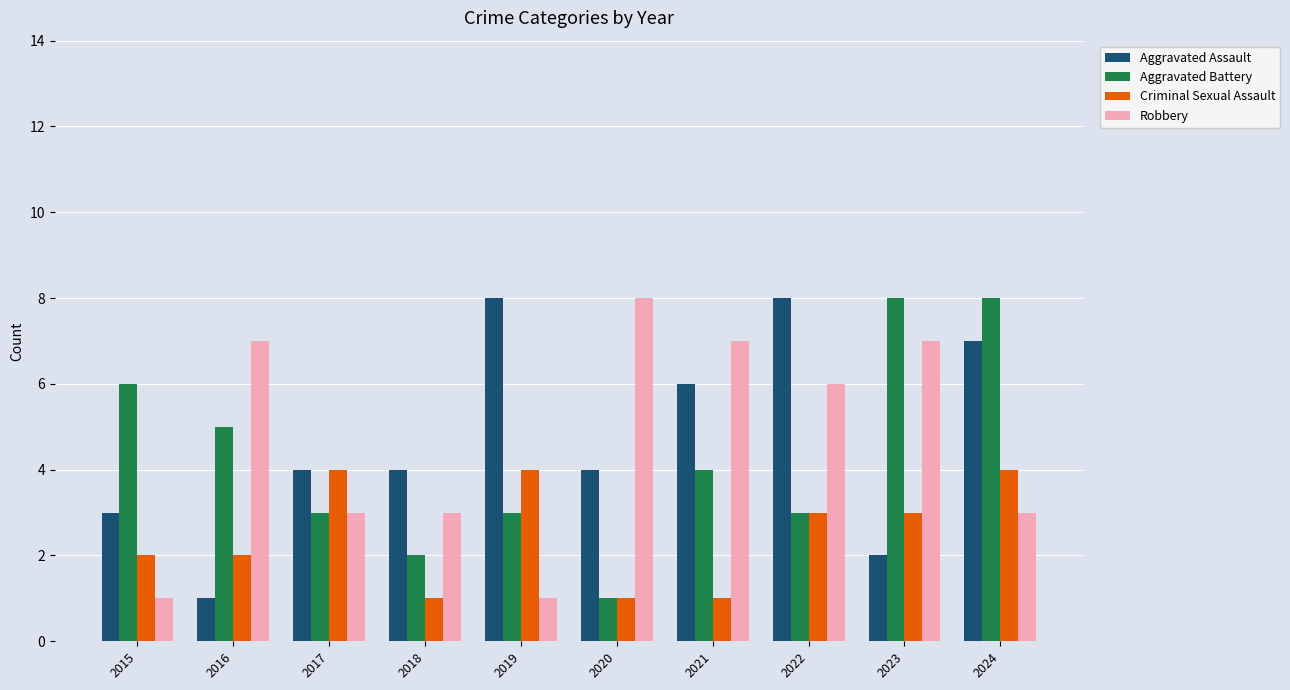

What is the spread (max minus min) of values at 2018?

3